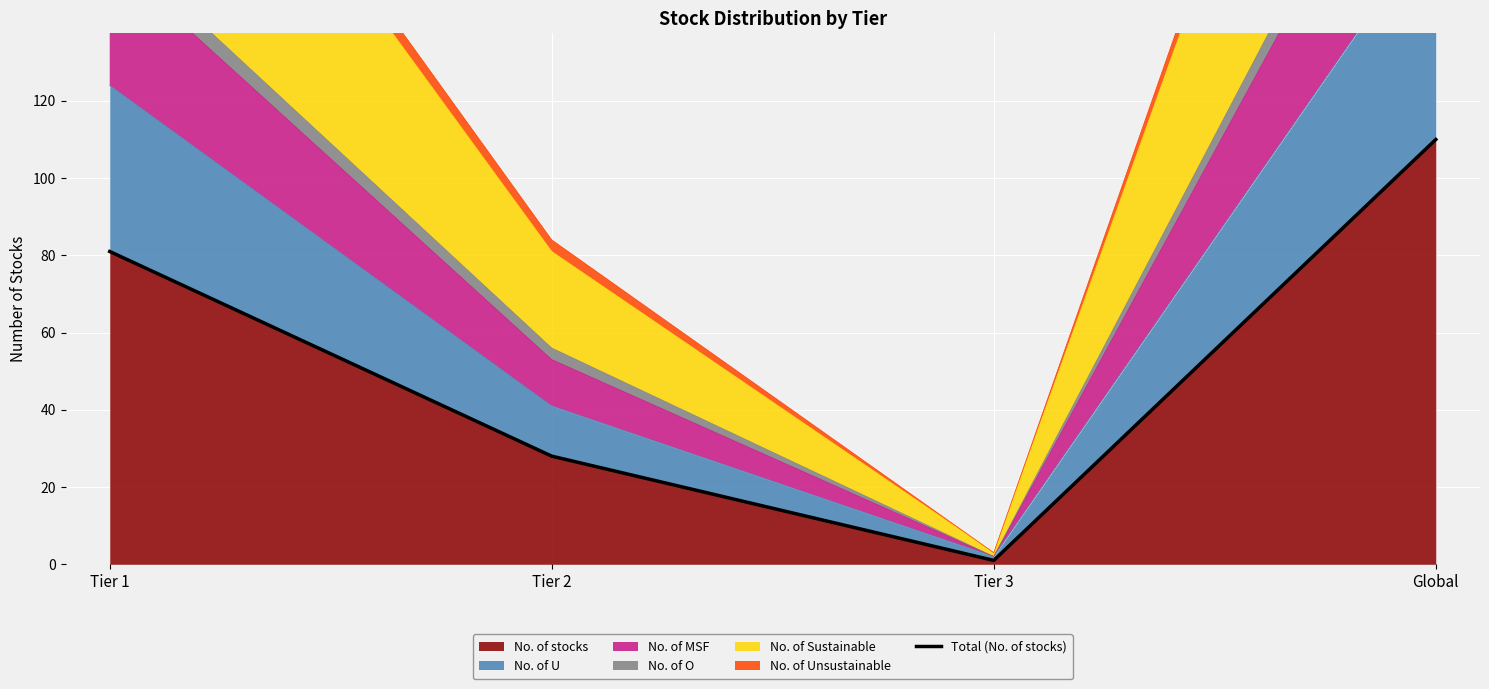

Where is No. of stocks nearest to the value 55?

Tier 1